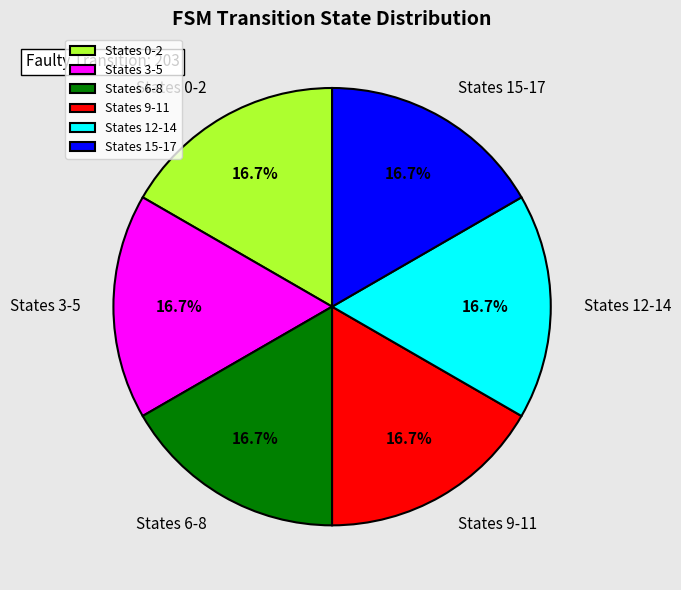

Is States 3-5 the majority of the pie?

No